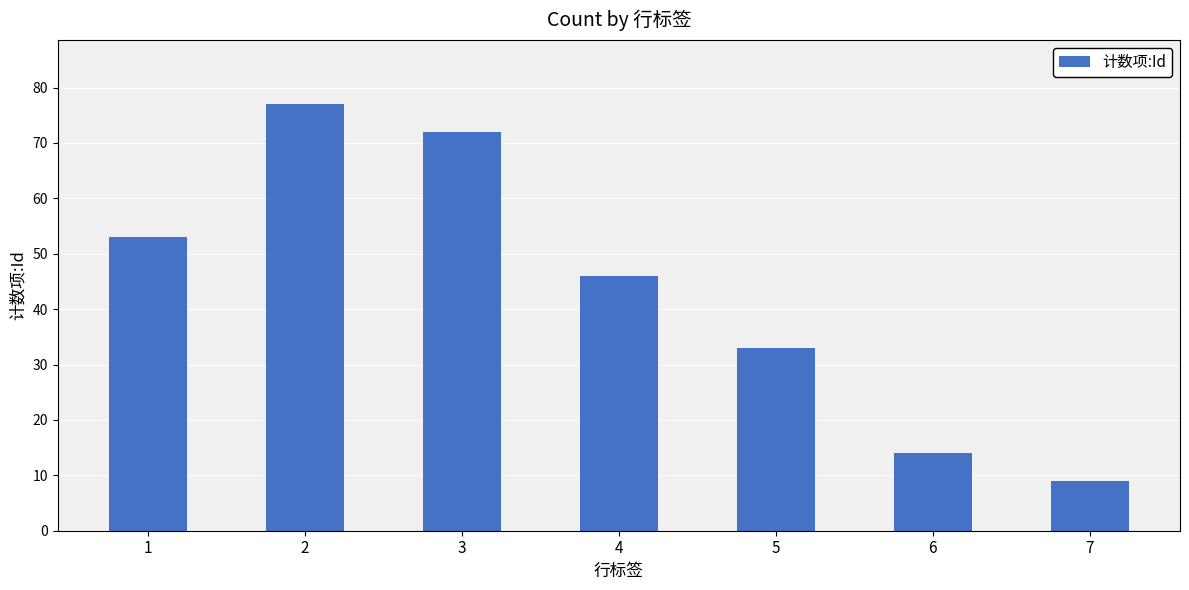

The value at 3 is 17. True or false?

False